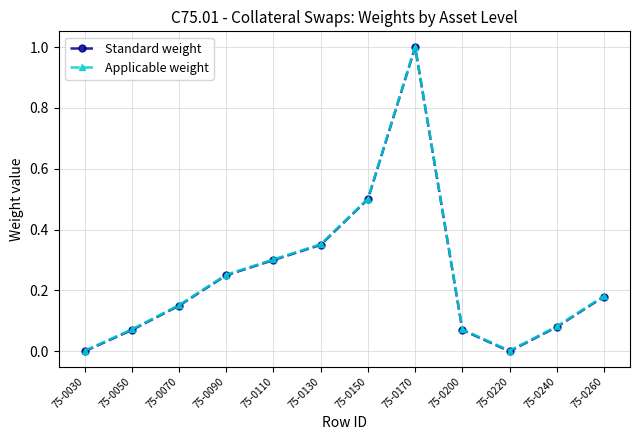

The Standard weight series shows 0.3 at 75-0110. True or false?

True